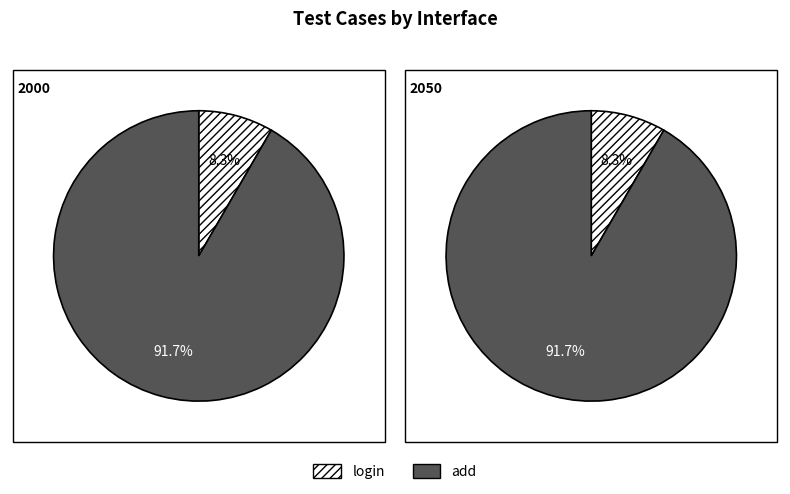

To the nearest percent, what percentage of the pie is add?

92%